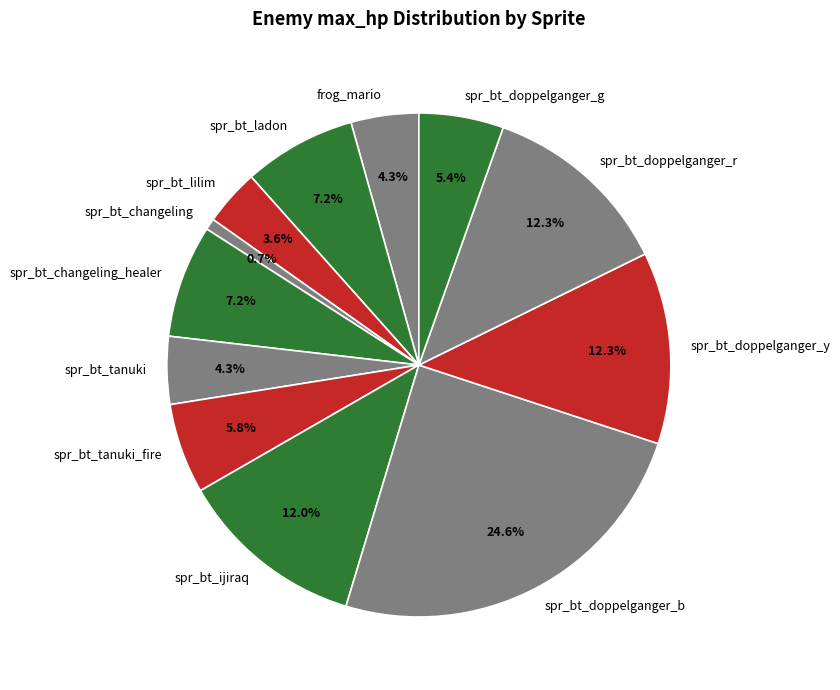

How much of the chart is everything except spr_bt_changeling?

99.3%